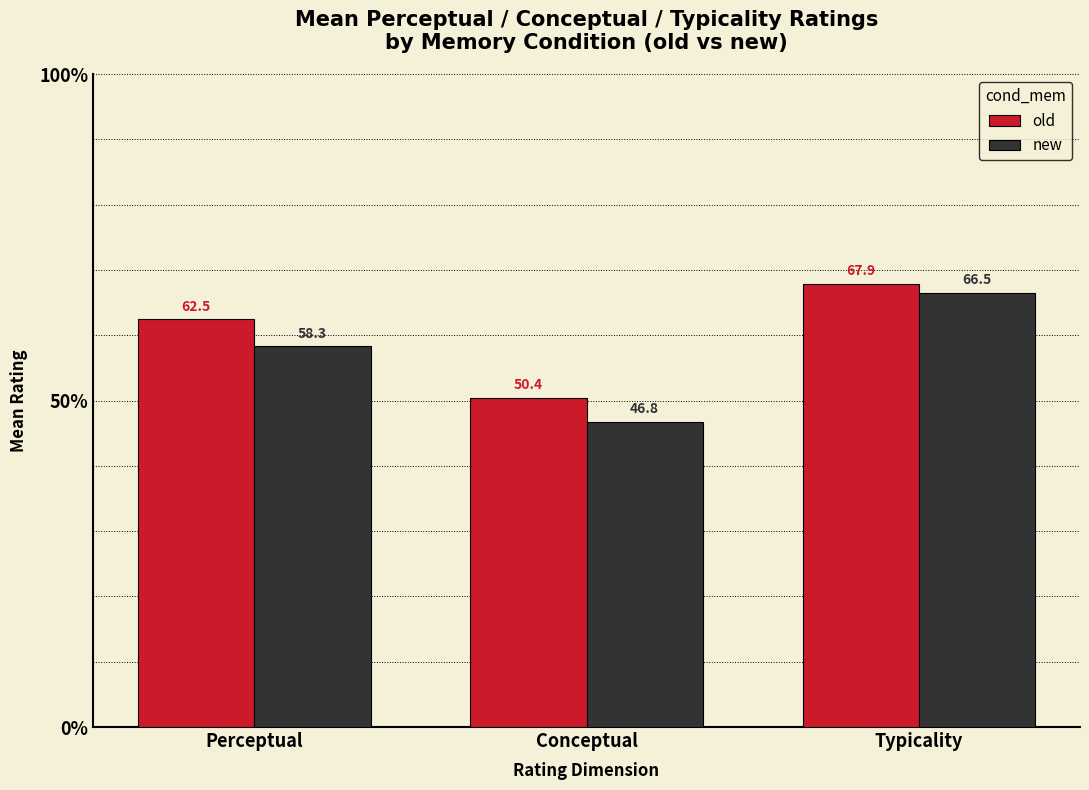

Where does the old series first go above 62?

Perceptual